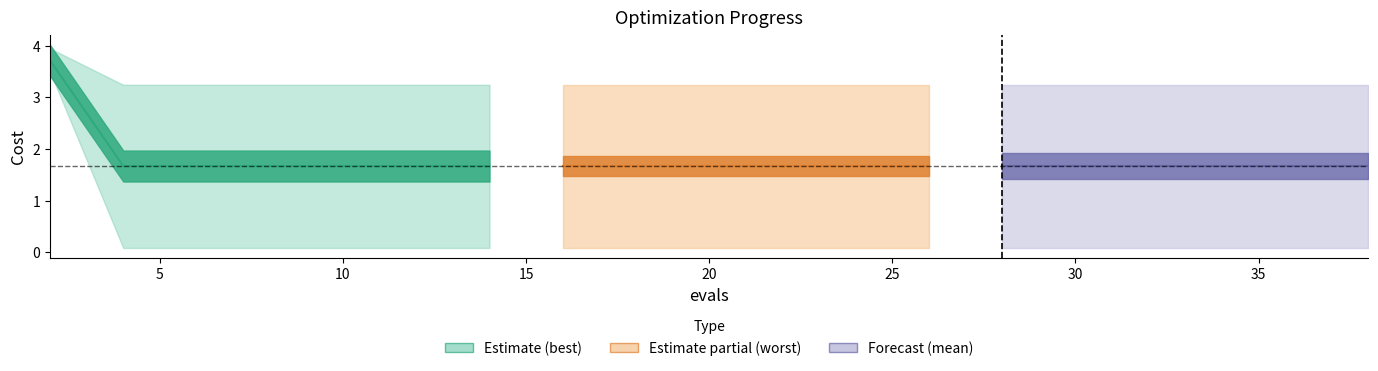

Reading left to right, what are all the values shown in this chart?

mean: 2=3.7	4=1.7	6=1.7	8=1.7	10=1.7	12=1.7	14=1.7	16=1.7	18=1.7	20=1.7	22=1.7	24=1.7	26=1.7	28=1.7	29=1.7	31=1.7	33=1.7	34=1.7	36=1.7	38=1.7
best: 2=3.5	4=0.1	6=0.1	8=0.1	10=0.1	12=0.1	14=0.1	16=0.1	18=0.1	20=0.1	22=0.1	24=0.1	26=0.1	28=0.1	29=0.1	31=0.1	33=0.1	34=0.1	36=0.1	38=0.1
worst: 2=3.9	4=3.2	6=3.2	8=3.2	10=3.2	12=3.2	14=3.2	16=3.2	18=3.2	20=3.2	22=3.2	24=3.2	26=3.2	28=3.2	29=3.2	31=3.2	33=3.2	34=3.2	36=3.2	38=3.2